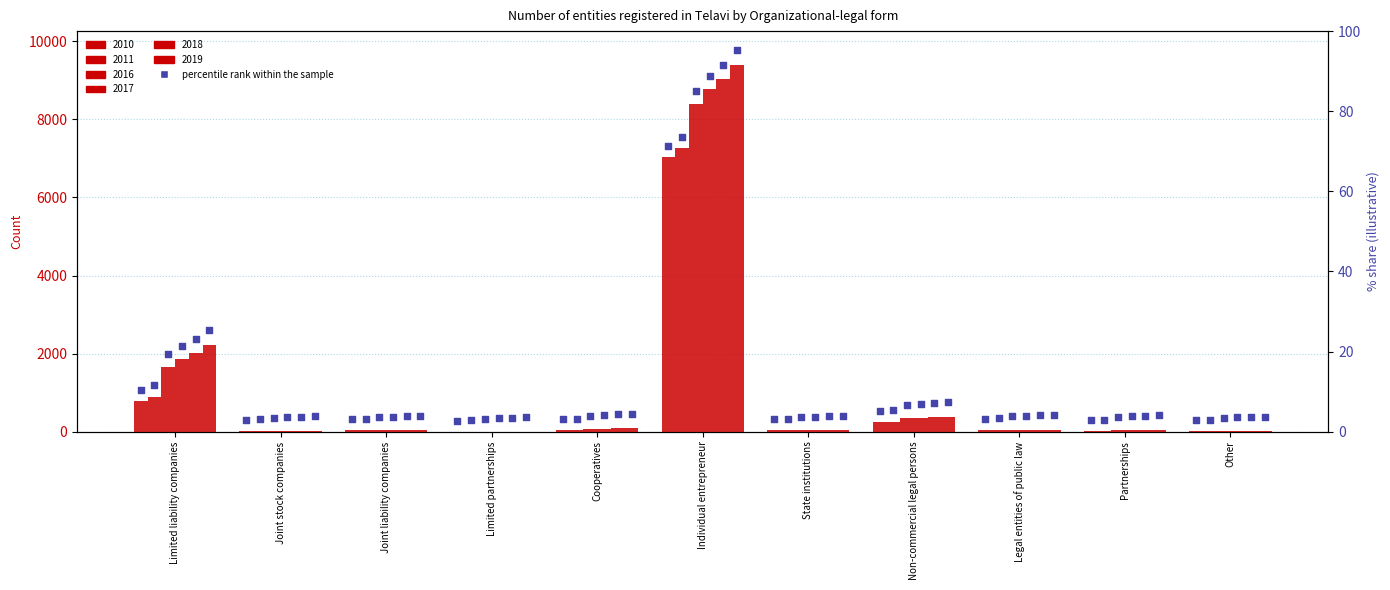

At how many categories does at least one series exceed 8326?

1